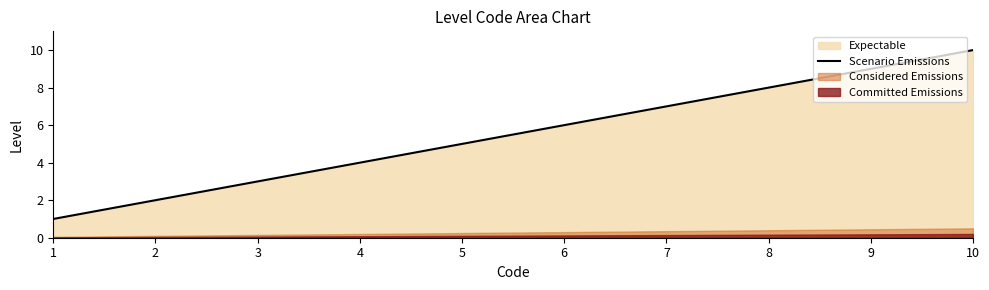

True or false: there are more than 0 points higher than both neighbors.

False